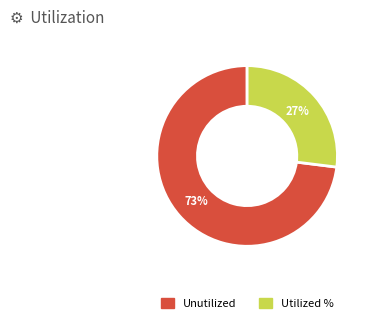

To the nearest percent, what is the difference between the largest and smallest slice percentages?

46%